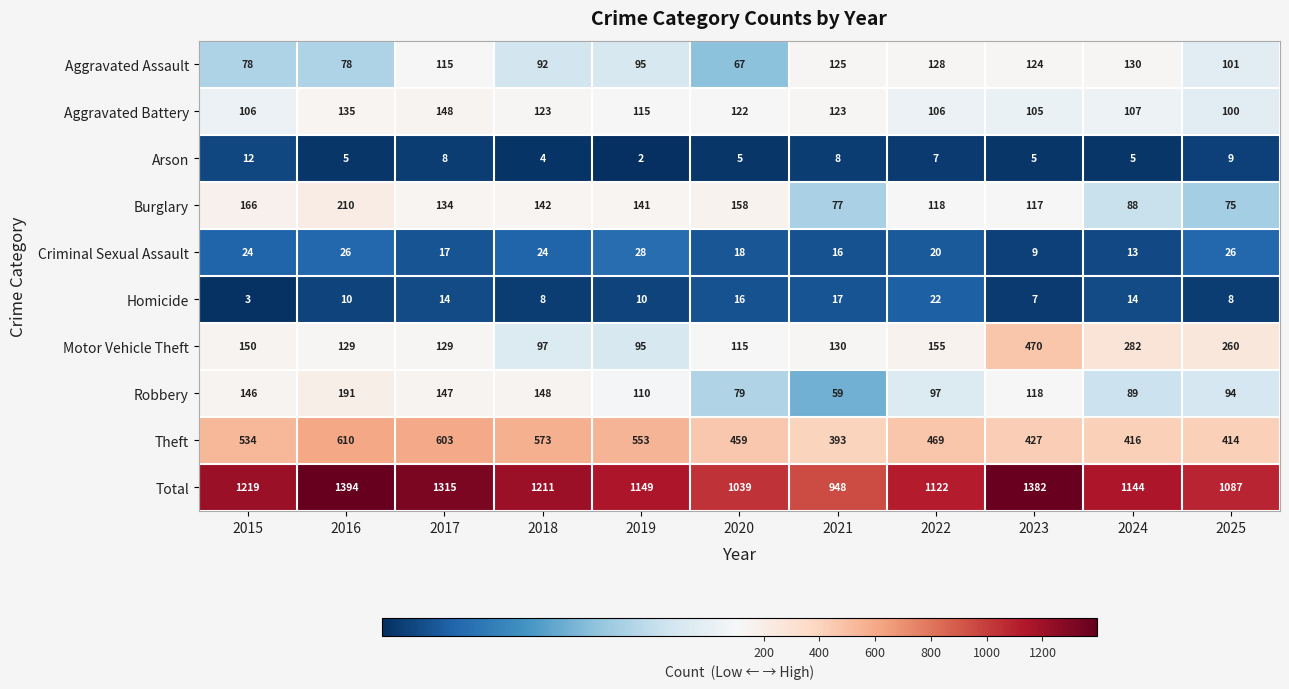

What is the sum of all Criminal Sexual Assault values?

221